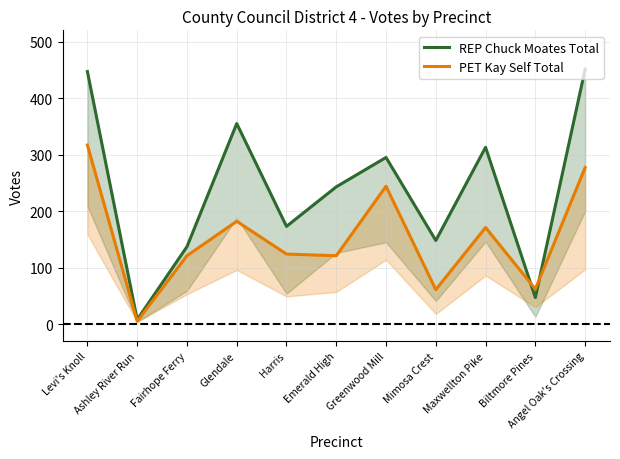

Between Levi's Knoll and Maxwellton Pike, which is larger?

Levi's Knoll